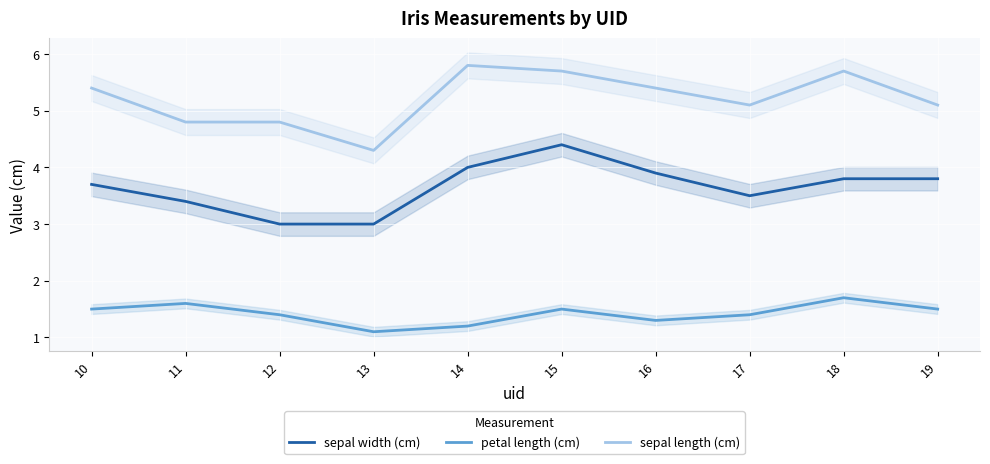

List the series in order of their overall mean, highest first.

sepal length (cm), sepal width (cm), petal length (cm)